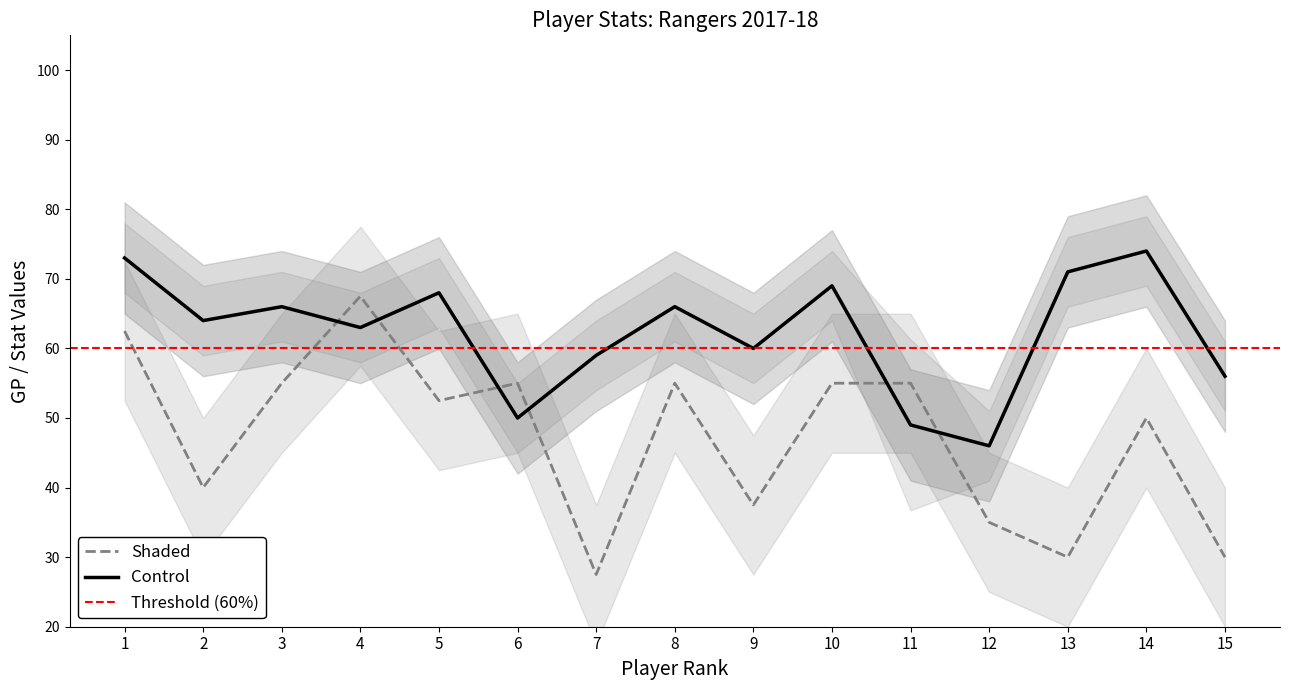

In EV Assists, how many points are higher than both neighbors (excluding endpoints)?

4